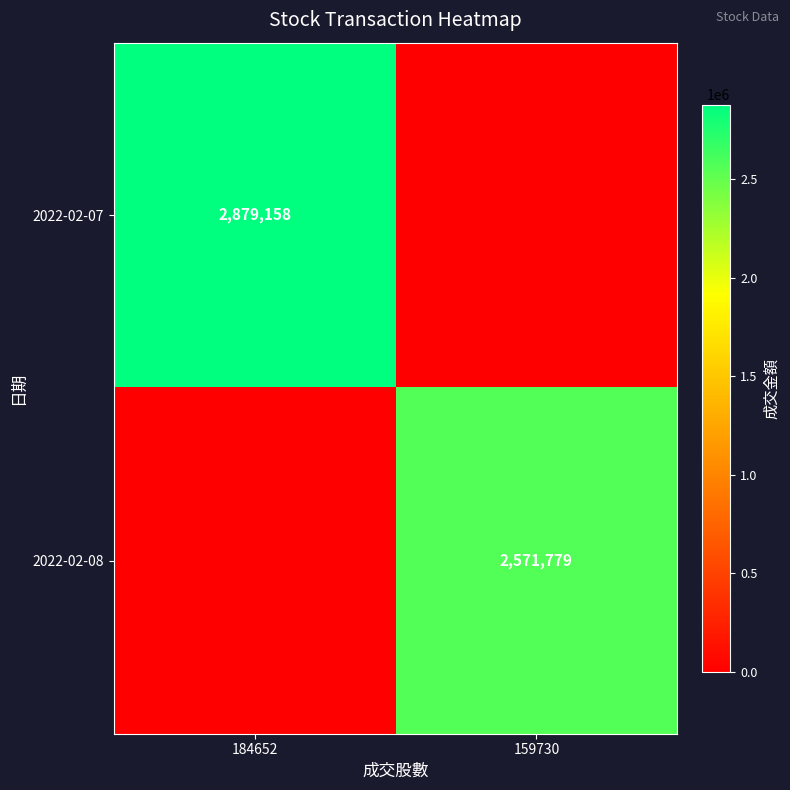

What is the total value across all series at 159730?

2571779